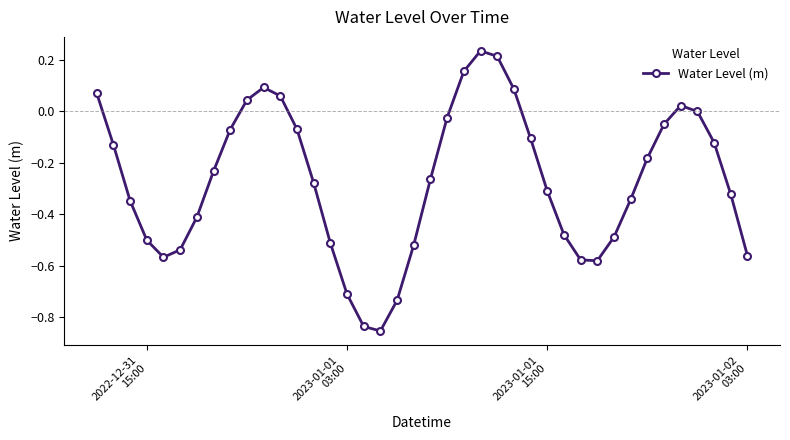

How many lines are shown in the chart?

1